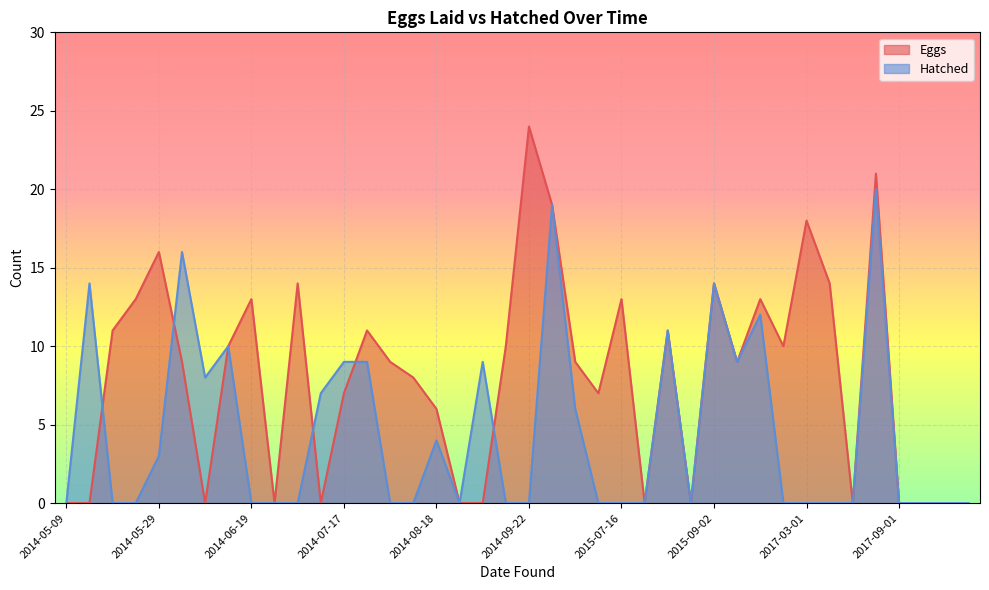

What is the value of the Hatched point at the 29th from the left?

14